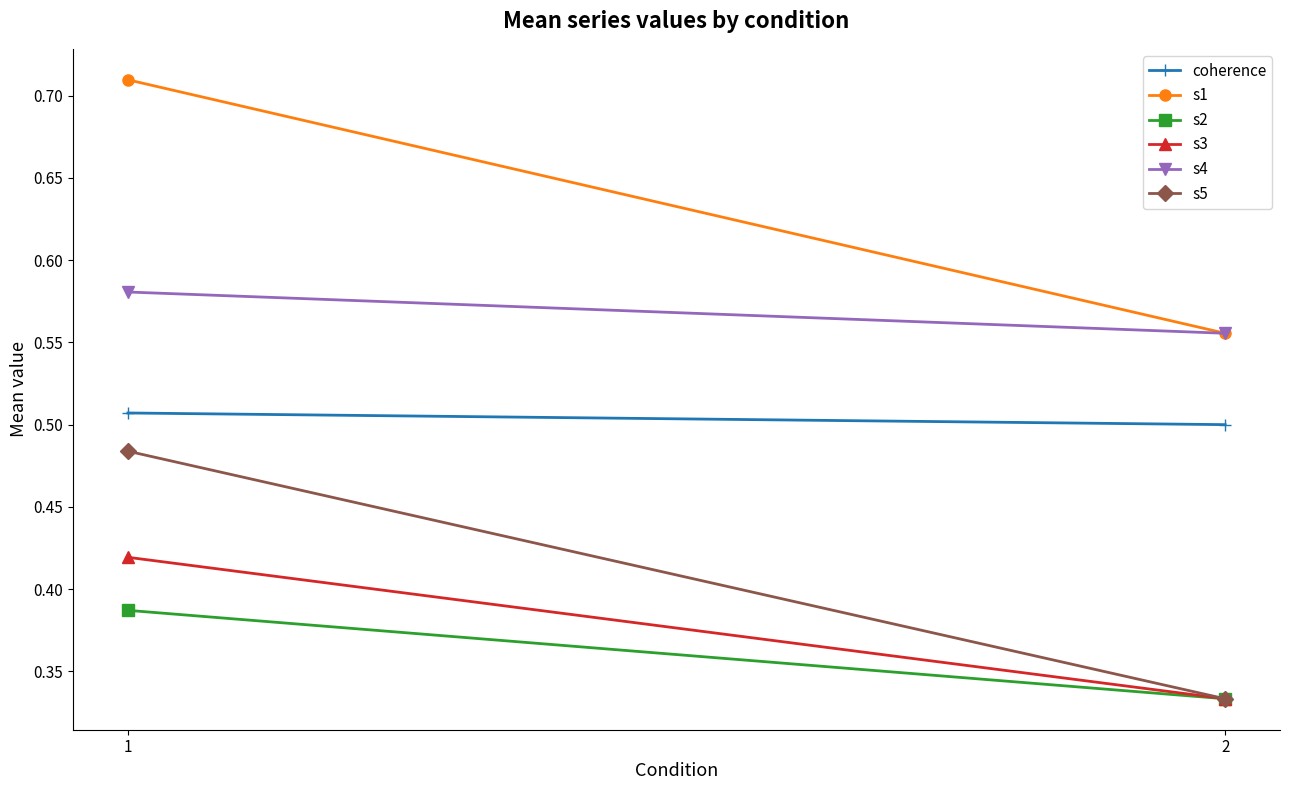

What is the difference between the maximum and minimum values in the s5 series?

0.2